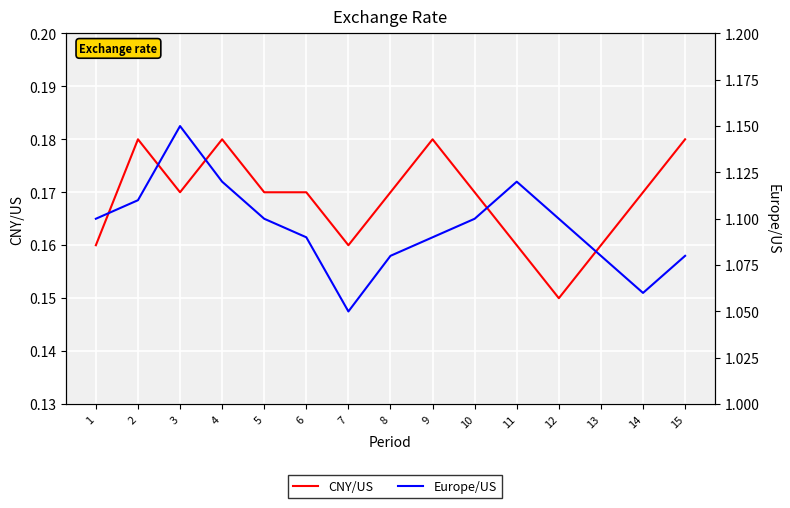

In CNY/US, how many points are lower than both neighbors (excluding endpoints)?

3